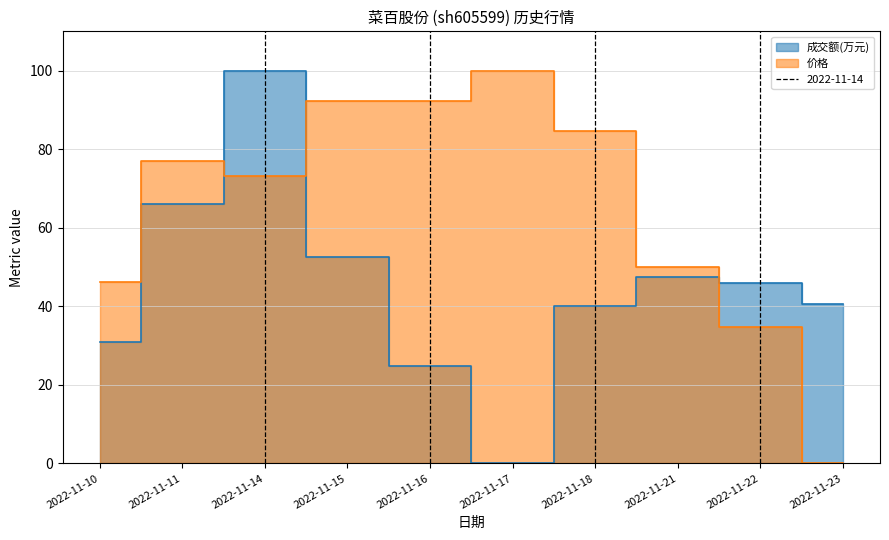

What is the value of the 价格 point at the 3rd from the left?

73.1